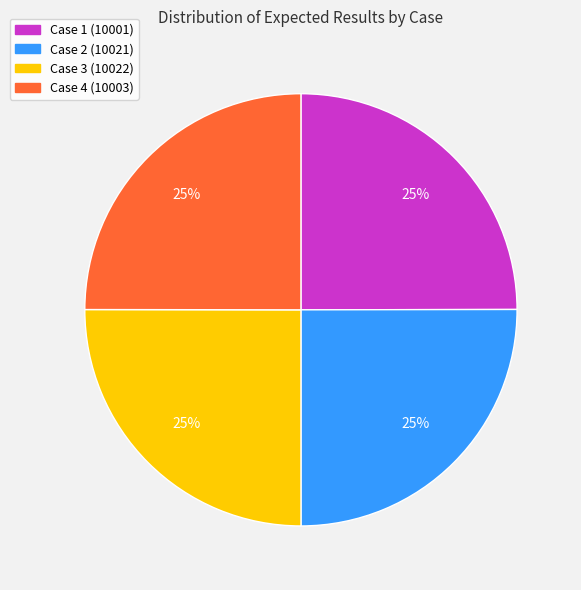

What percentage is the Case 4 (10003) slice, to the nearest percent?

25%